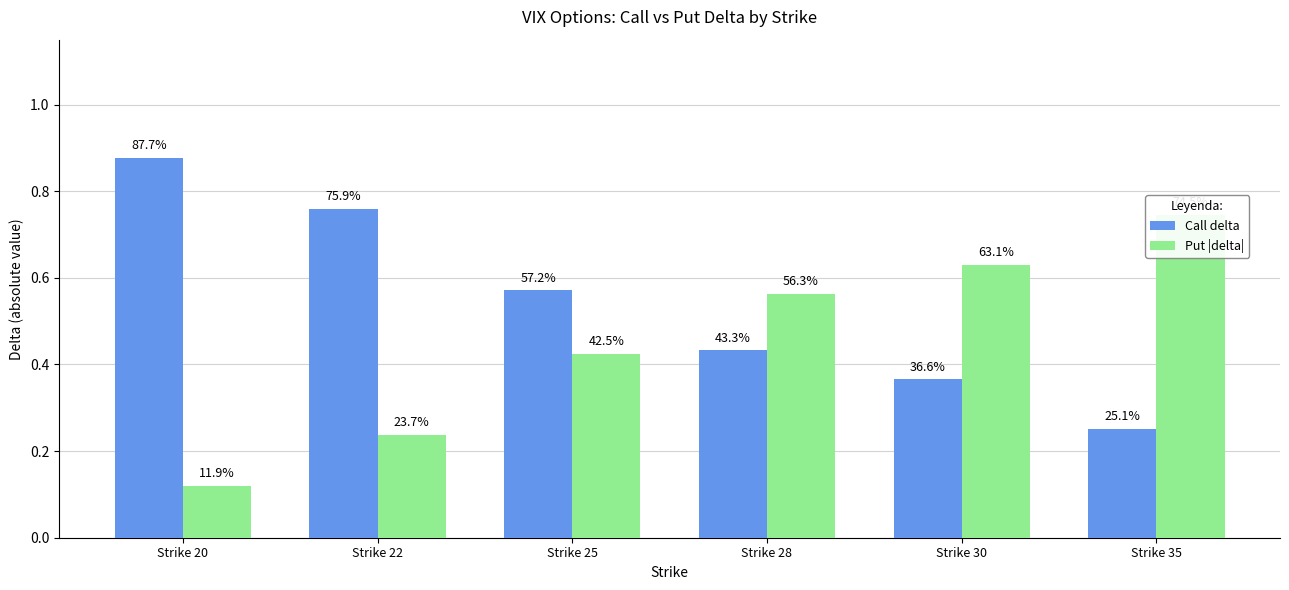

What are all the series names shown in the legend?

Call delta, Put |delta|